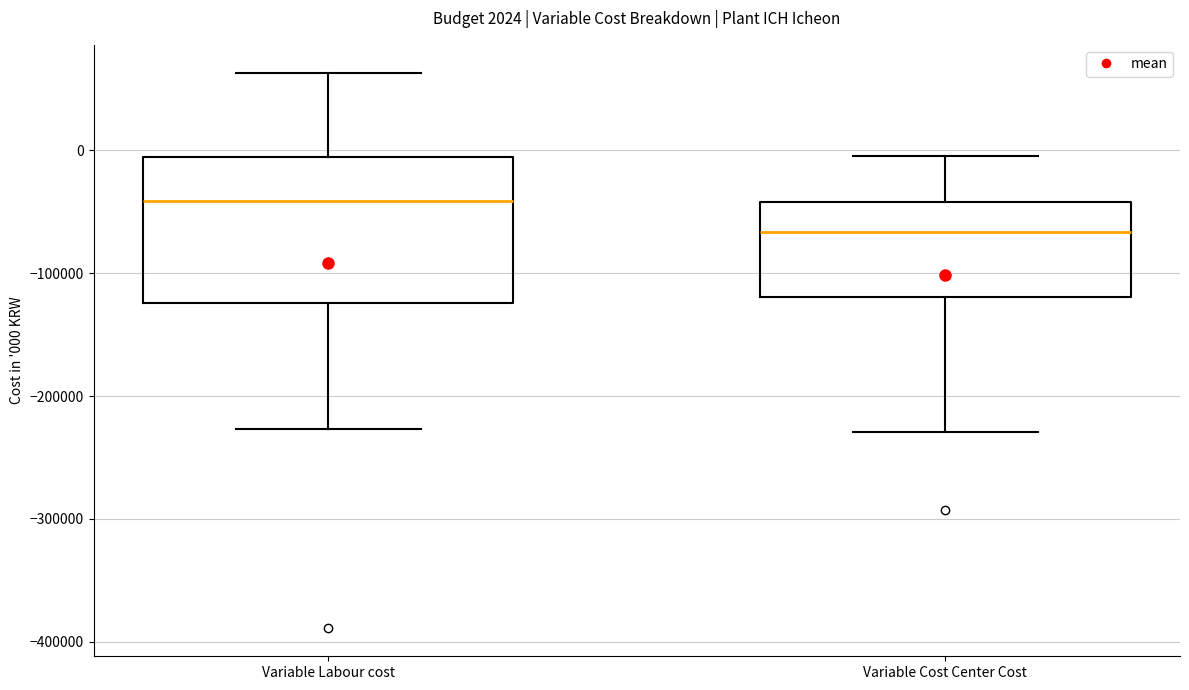

Which box has the highest median line?

Variable Labour cost